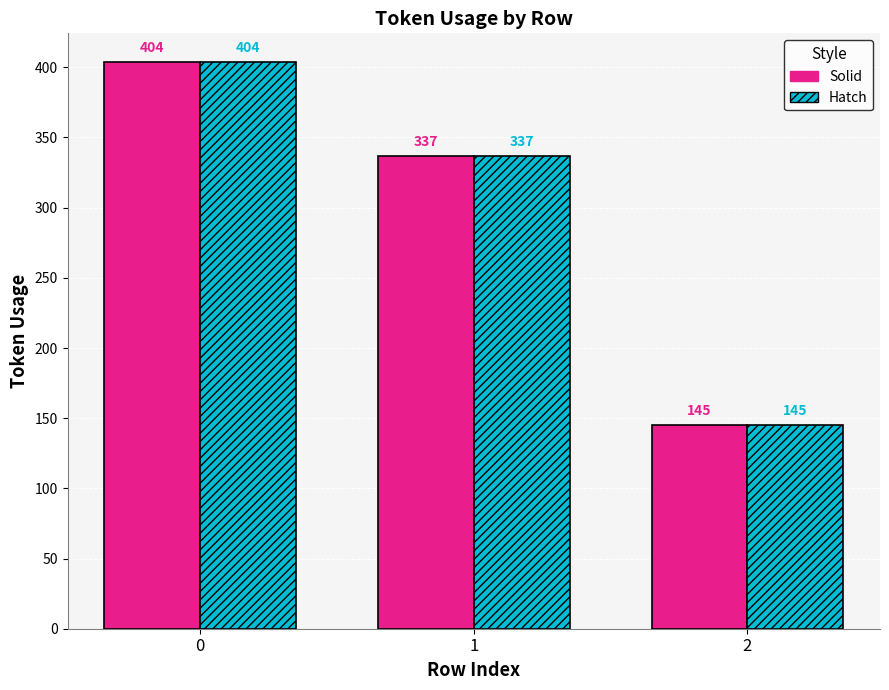

What is the smallest value displayed?

145